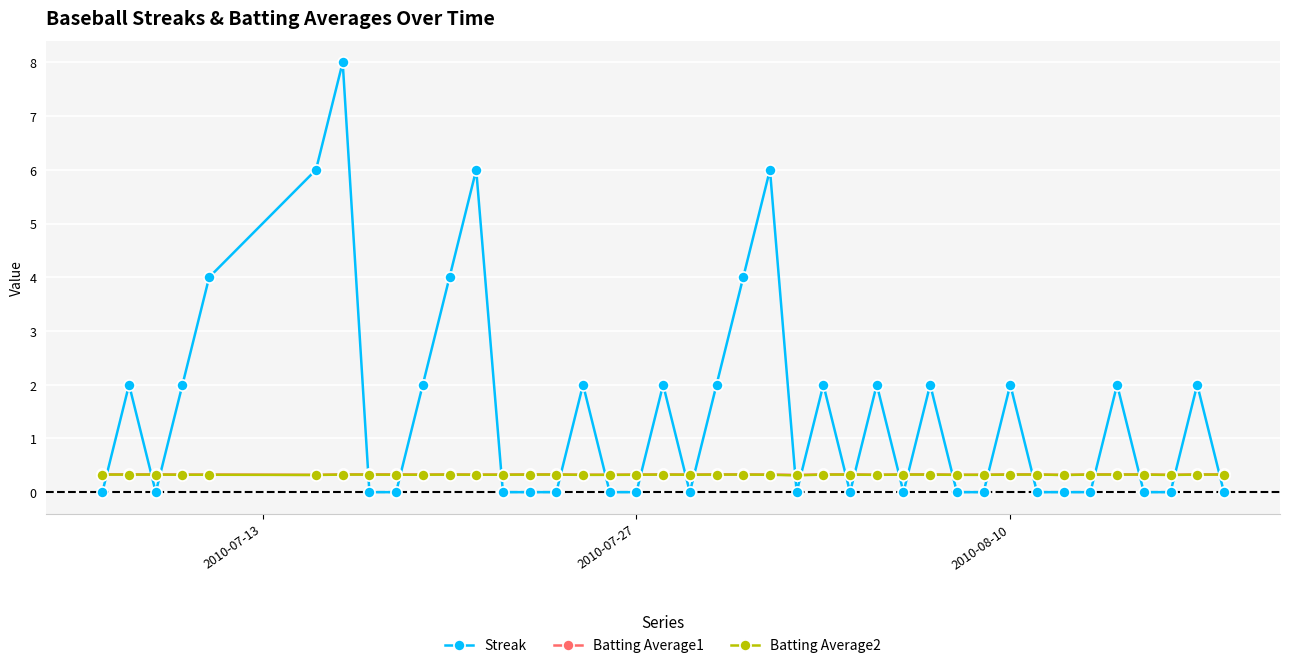

Which series has the largest total across all categories?

Streak